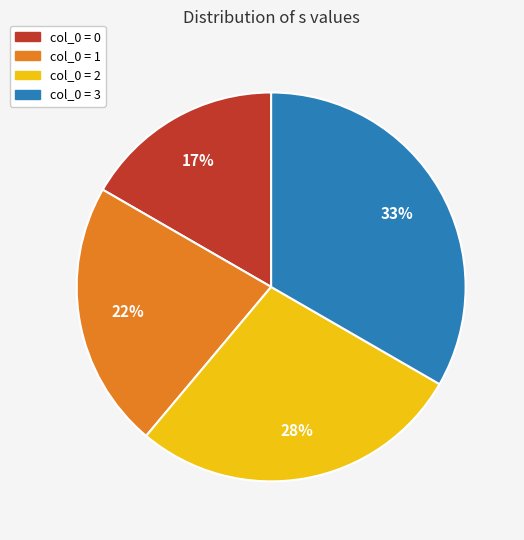

Does col_0 = 3 account for over 50% of the chart?

No